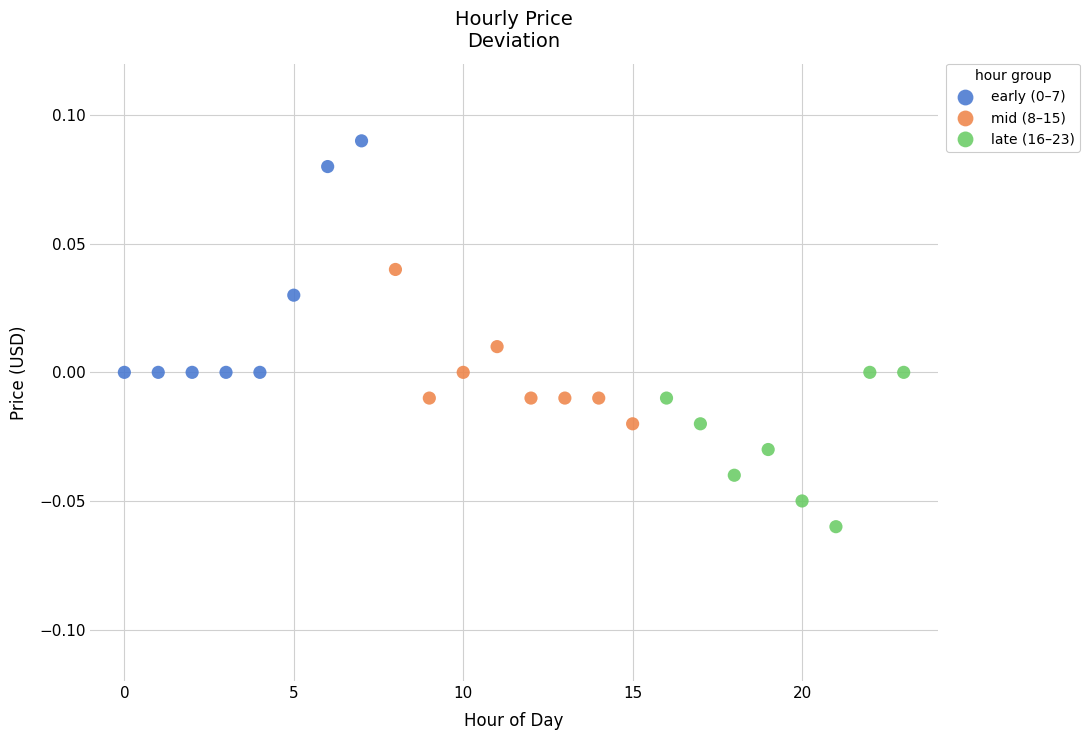

Which series reaches the minimum Y coordinate?

late (16–23)